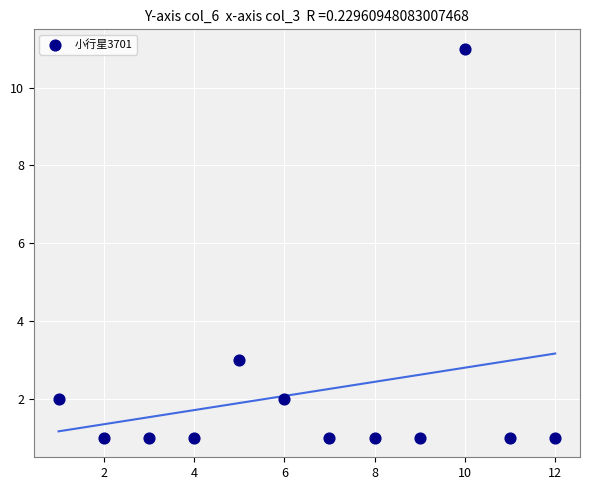

What Y value in the scatter plot is closest to 6?

3